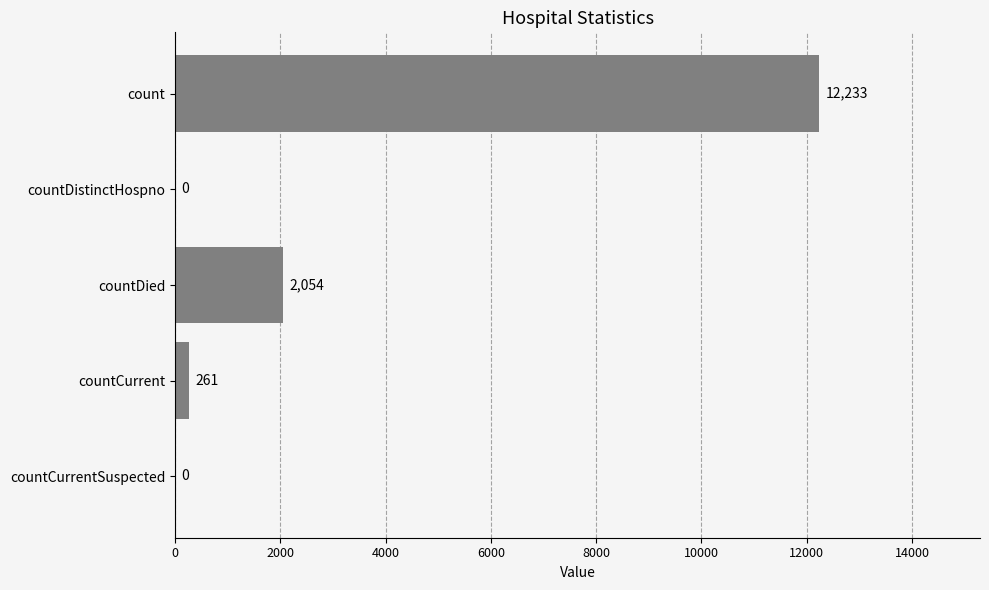

What is the change in value from count to countDistinctHospno?

-12233